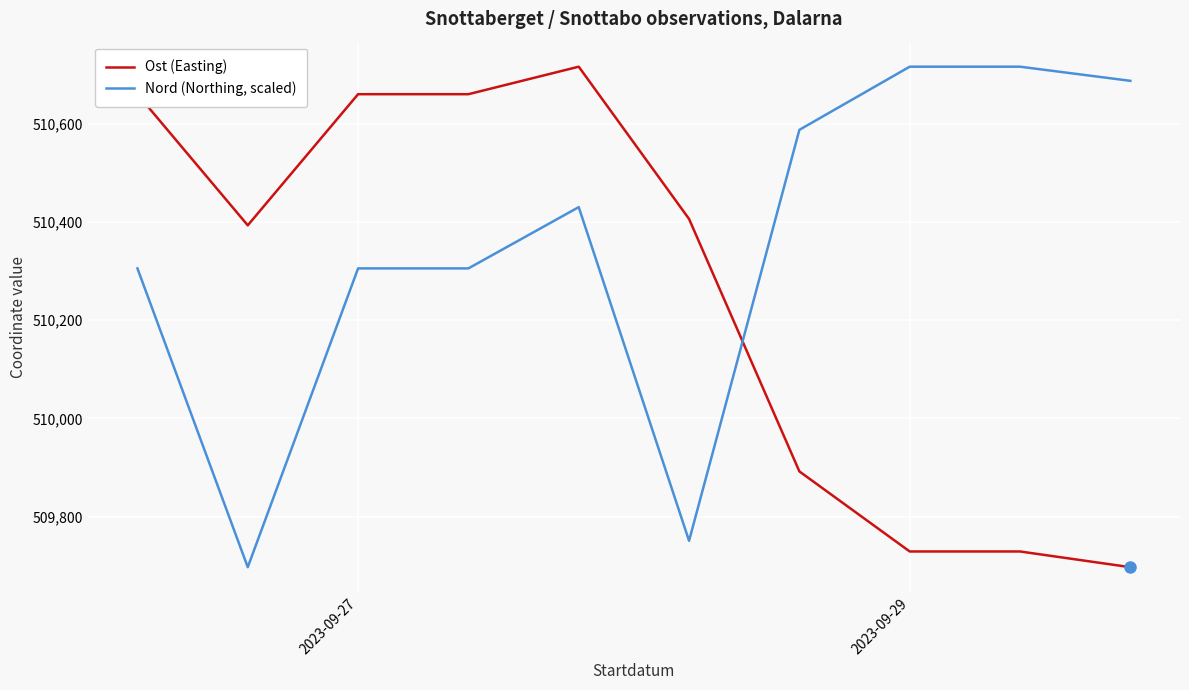

True or false: Ost (Easting) has more than 0 points higher than both neighbors.

True